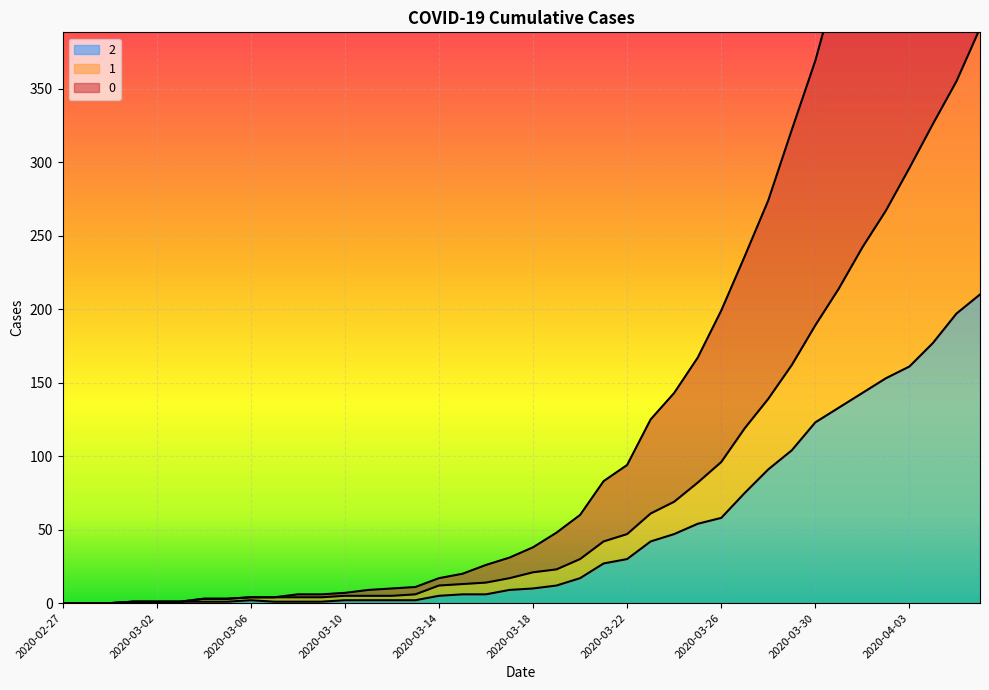

List the series in order of their peak value, lowest first.

2, 1, 0